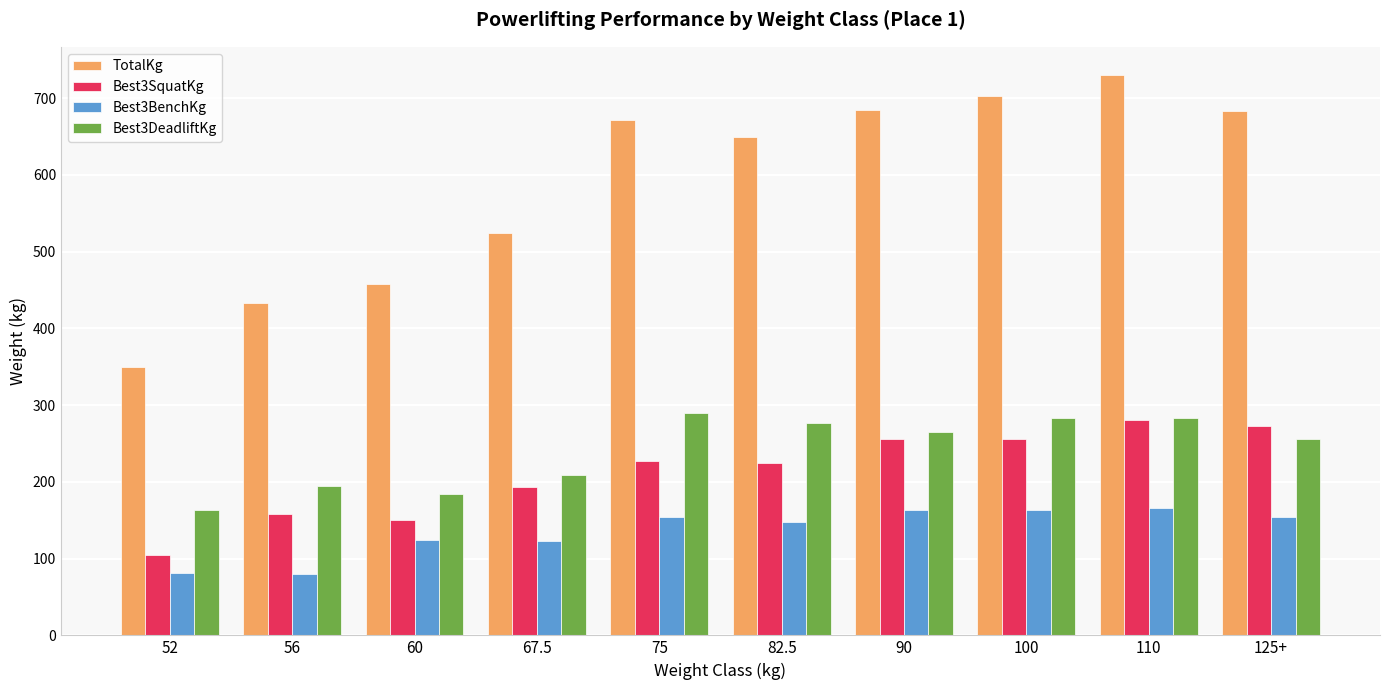

Where does the TotalKg series first go above 671?

75